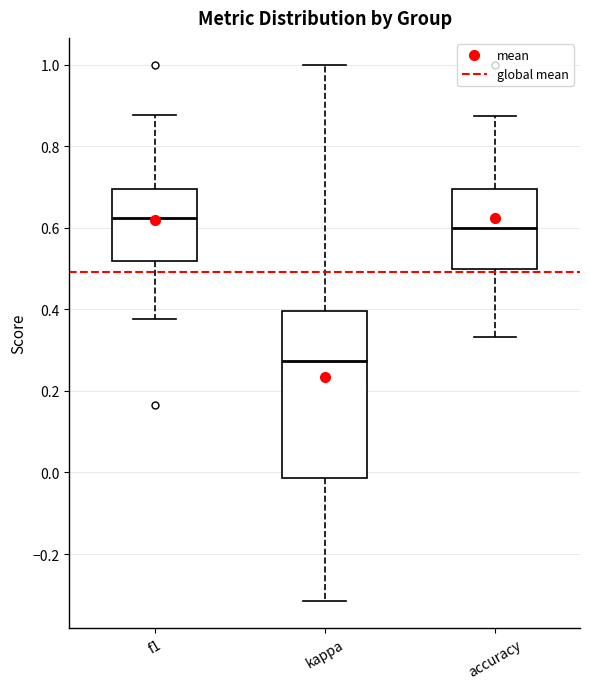

Where is the upper edge of the box for kappa on the y-axis? The values are not printed on the chart, so give them approximately, as read against the axis.

0.40